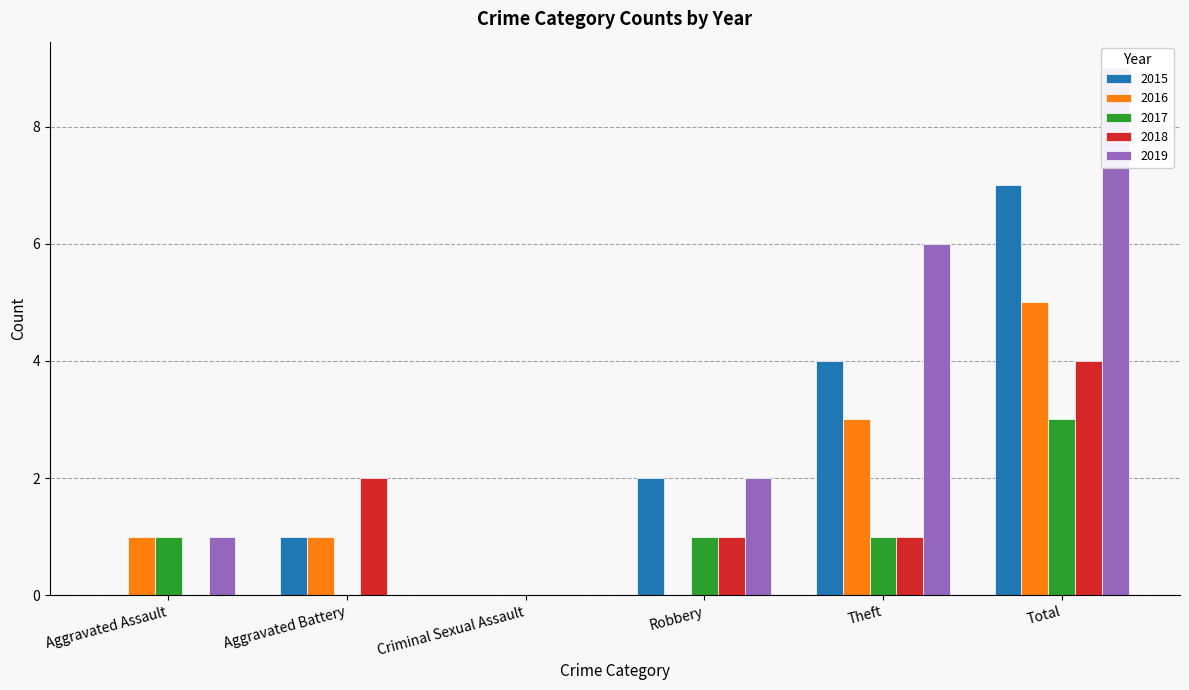

What is the approximate value of 2016 at Total?

5